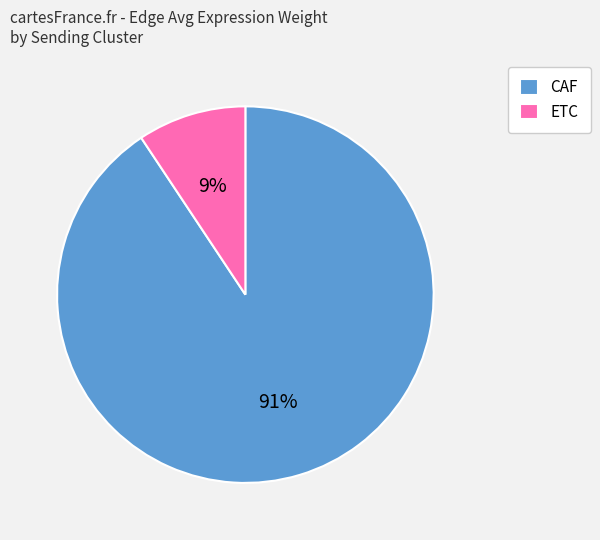

To the nearest percent, what portion does ETC represent?

9%